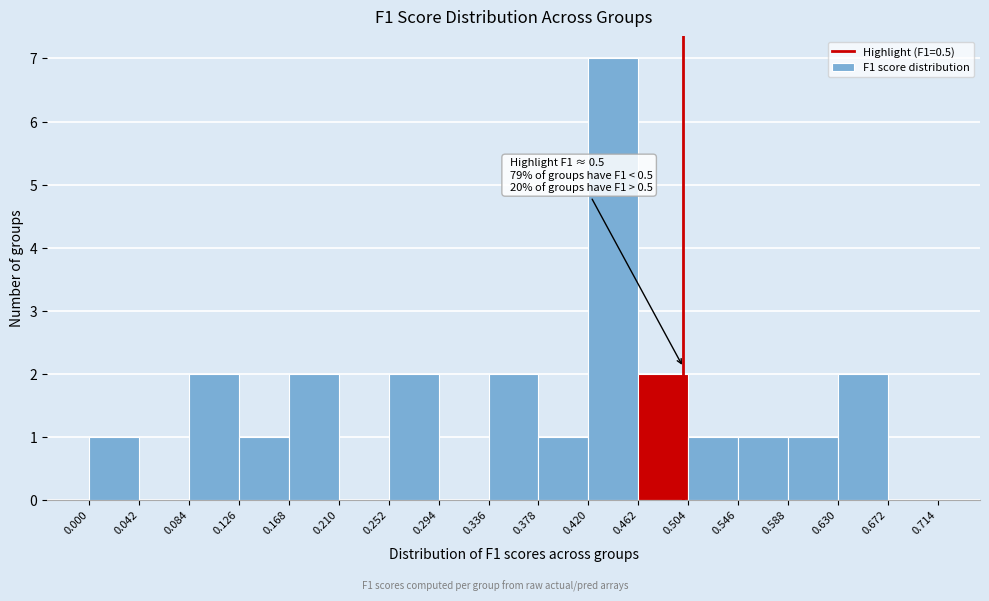

Over which range of the x-axis is the bar tallest?

0.420 to 0.462